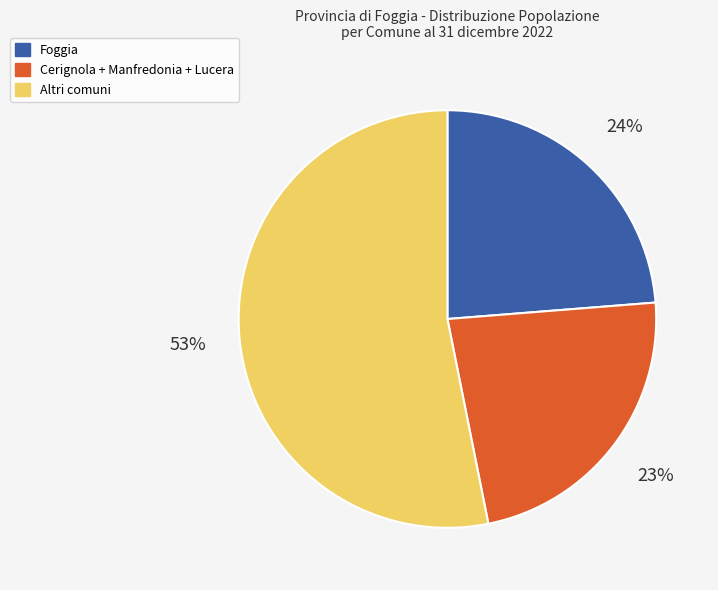

Does any single category account for the majority?

Yes